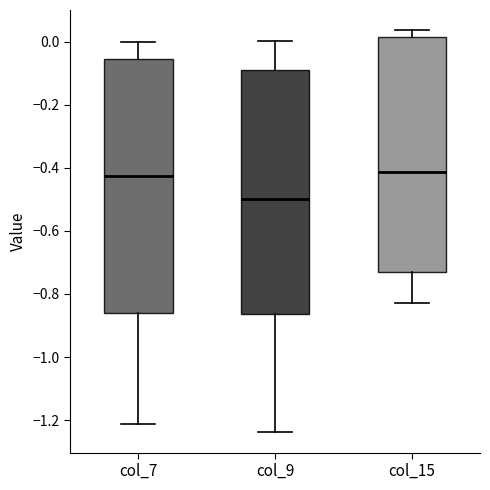

Reading left to right, transcribe this box plot: for each box, give where its median line is, the range the box spans, and where its two whiskers end, as read against the y-axis. The values are not printed on the chart, so give them approximately, as read against the axis.

col_7: median -0.42, box -0.86 to -0.06, whiskers -1.22 to 0.00
col_9: median -0.50, box -0.86 to -0.10, whiskers -1.24 to 0.00
col_15: median -0.42, box -0.74 to 0.02, whiskers -0.82 to 0.04